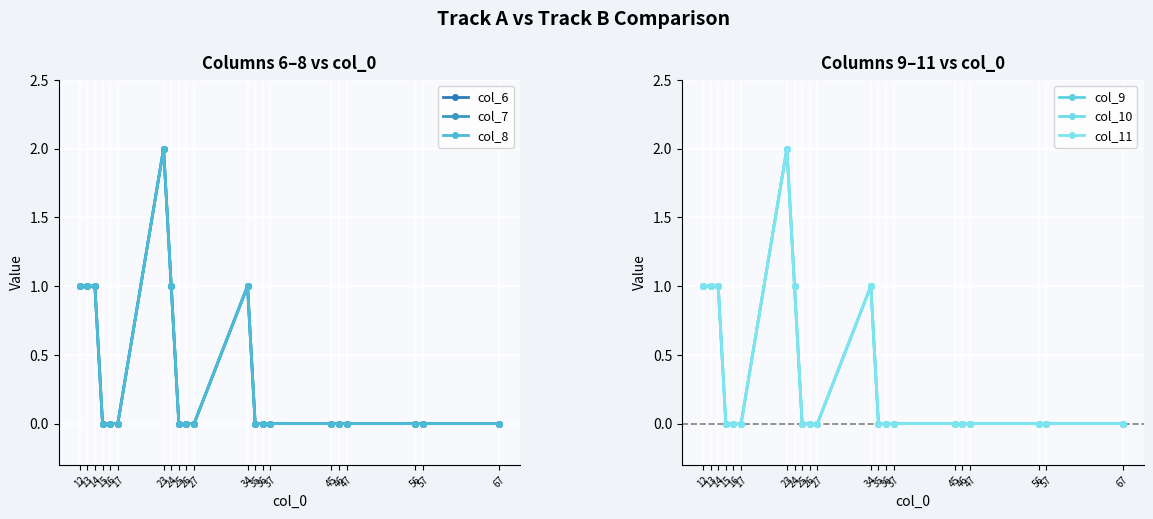

Which label corresponds to the smallest value in the chart?

15